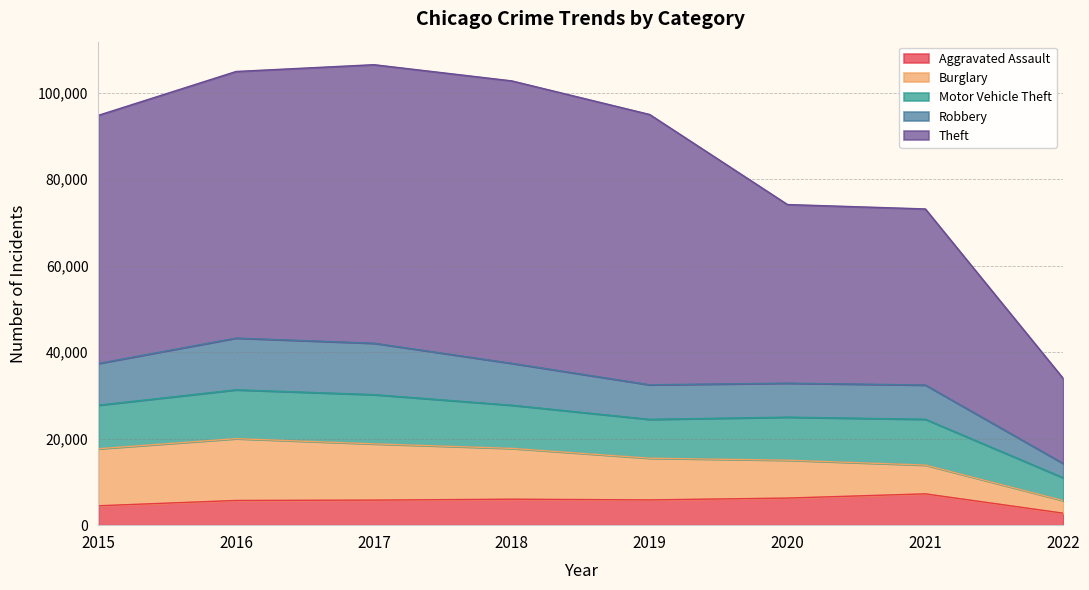

What is the total value across all series at 2018?

102690